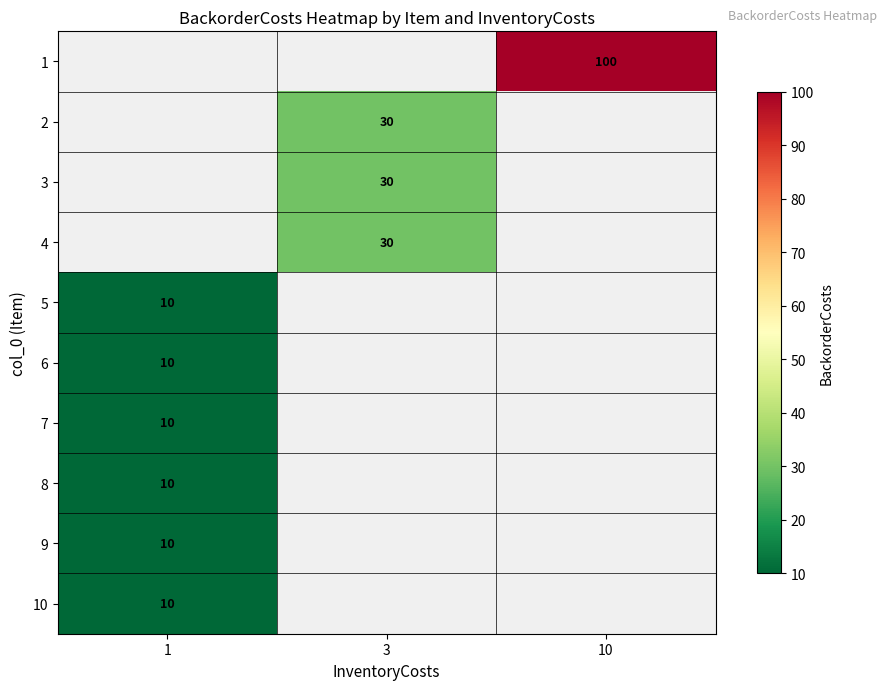

Is it true that 1 equals 100 at 10?

True